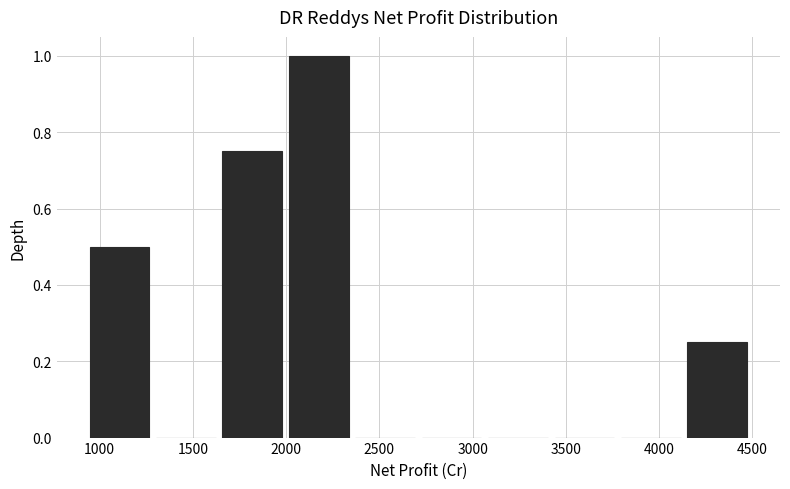

What is the height of the bar covering 1650 to 2000 on the x-axis? Neither the bar edges nor the heights are printed on the chart, so give them approximately, as read against the axes.

0.76